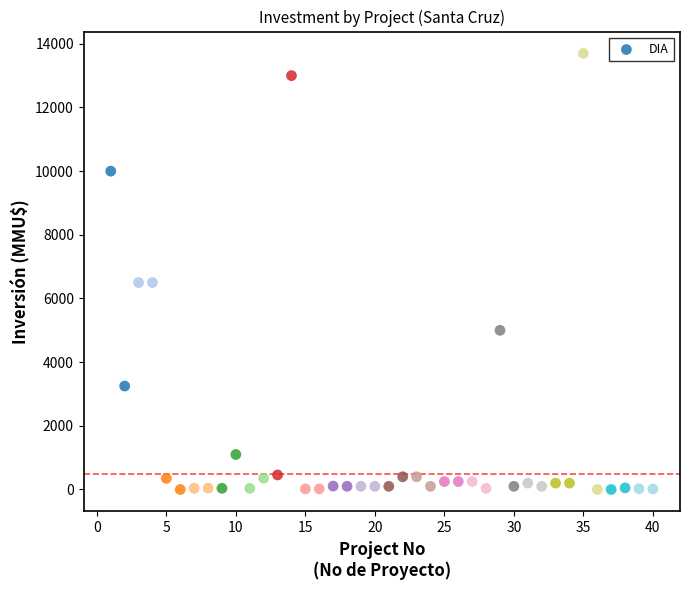

What is the range of Y values (max minus min)?

13700